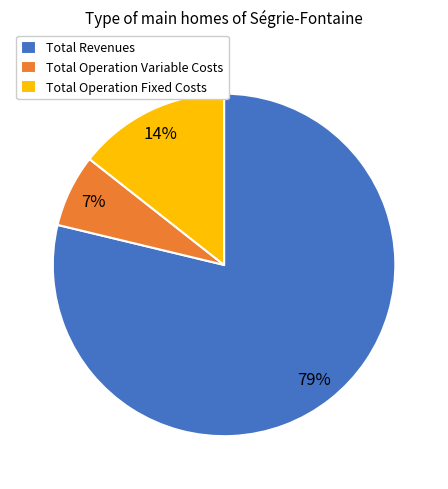

To the nearest percent, what is the average slice percentage?

33%